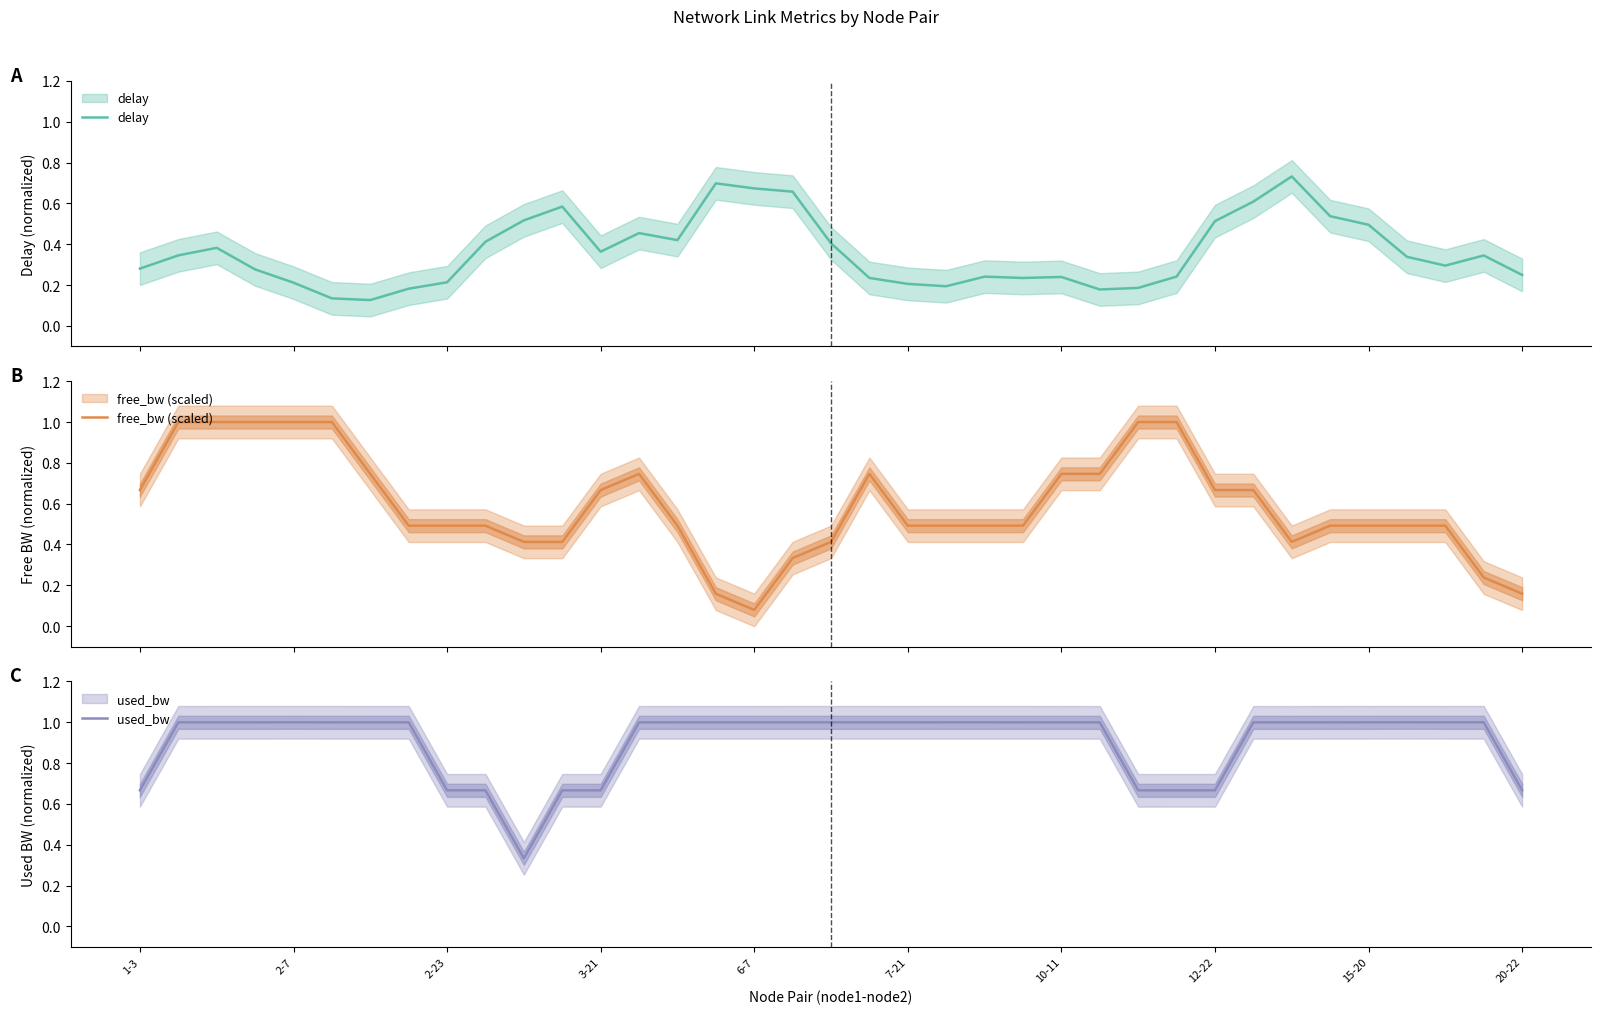

At 25, list the series in order from smallest to largest.

delay, free_bw (scaled), used_bw